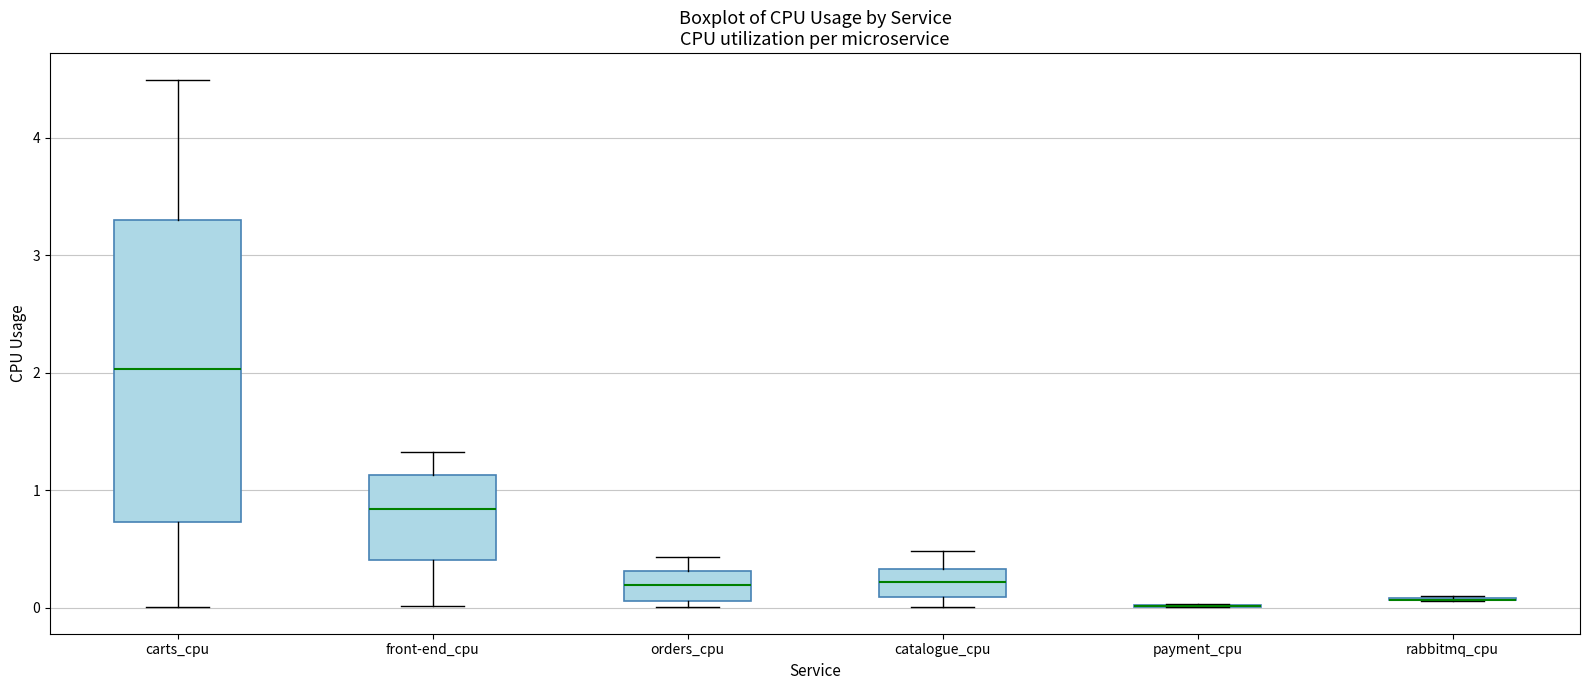

Where does the median line of the box for catalogue_cpu sit on the y-axis? The values are not printed on the chart, so give them approximately, as read against the axis.

0.2